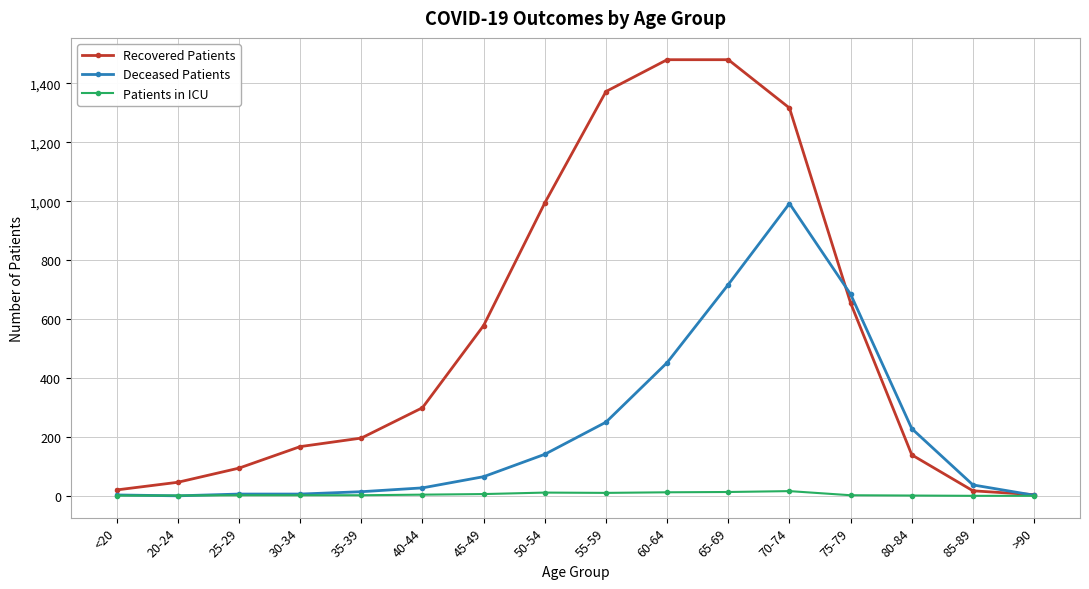

Which series has the largest range (max minus min)?

Recovered Patients